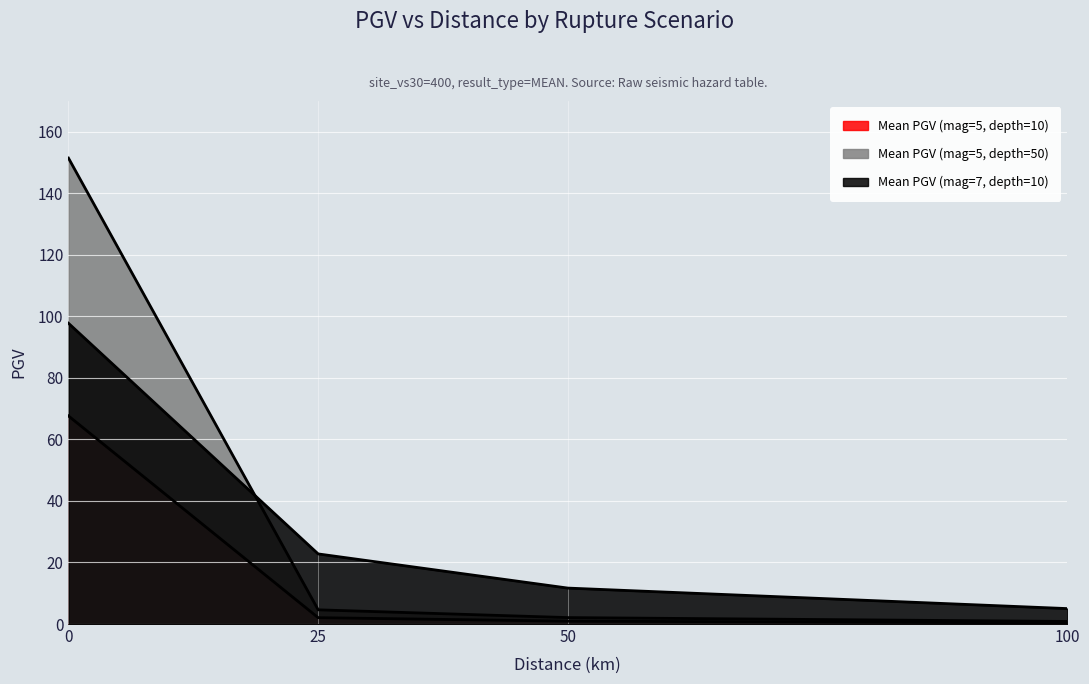

Does the chart display data point markers on the line(s)?

No